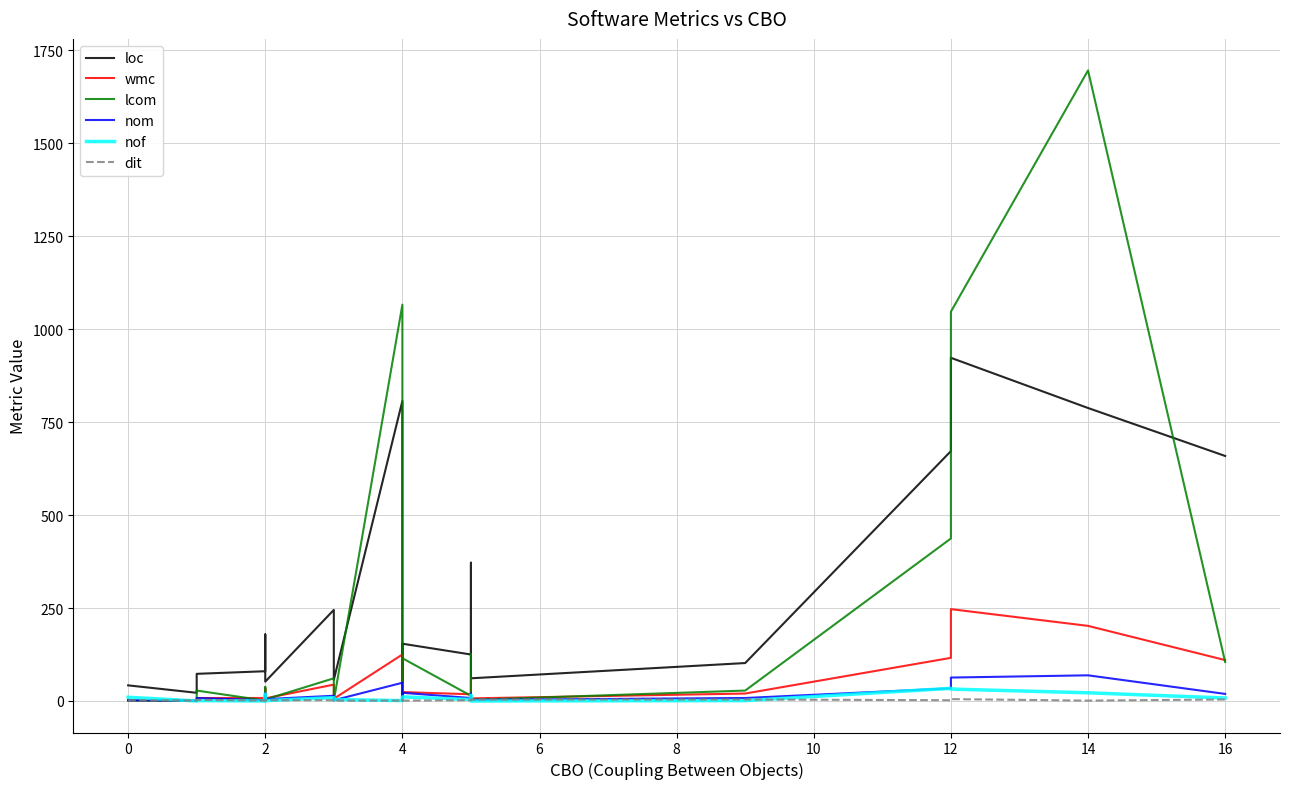

What is the difference between the maximum and minimum values in the dit series?

4